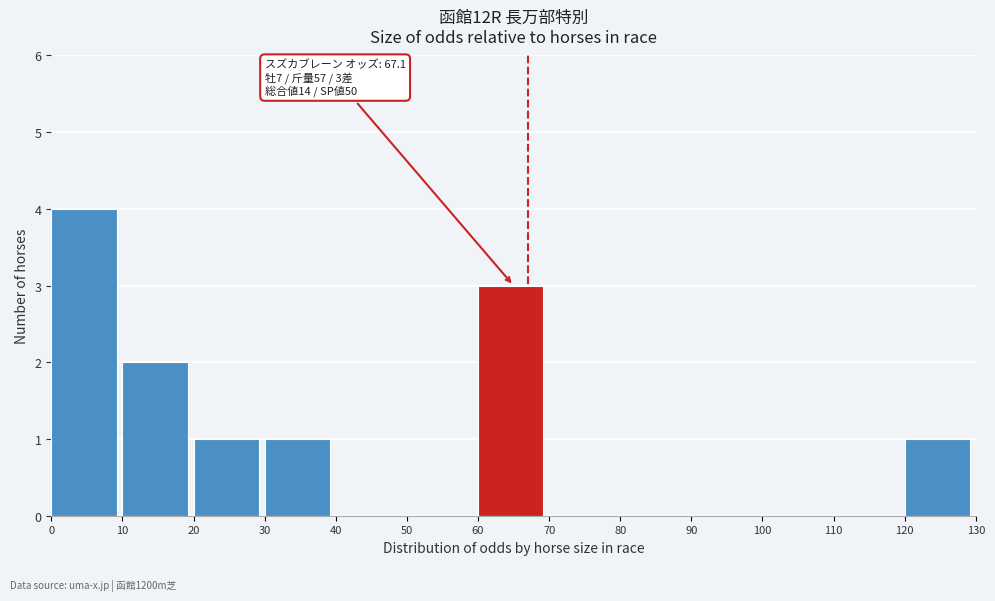

Which range on the x-axis has the tallest bar?

0 to 10